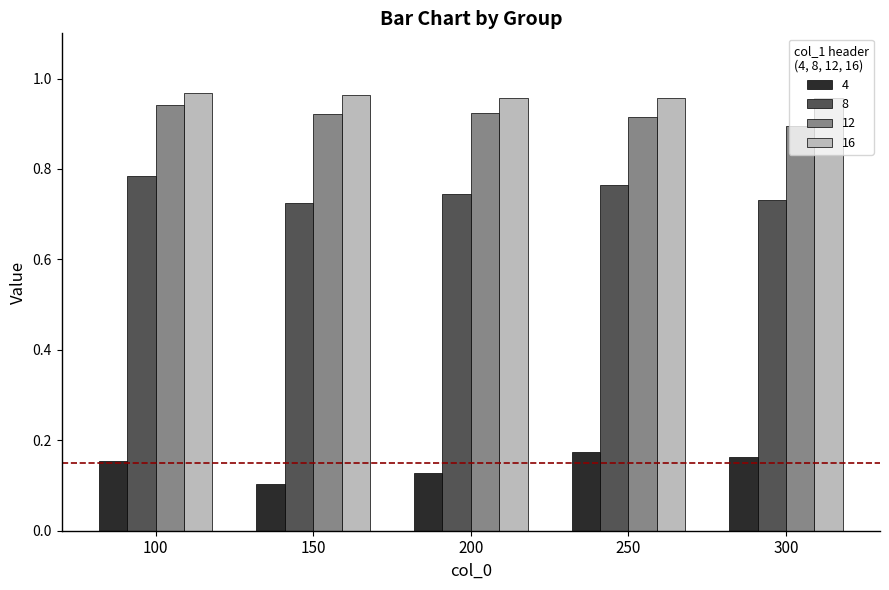

Rank the series at 300 from highest to lowest value.

16, 12, 8, 4